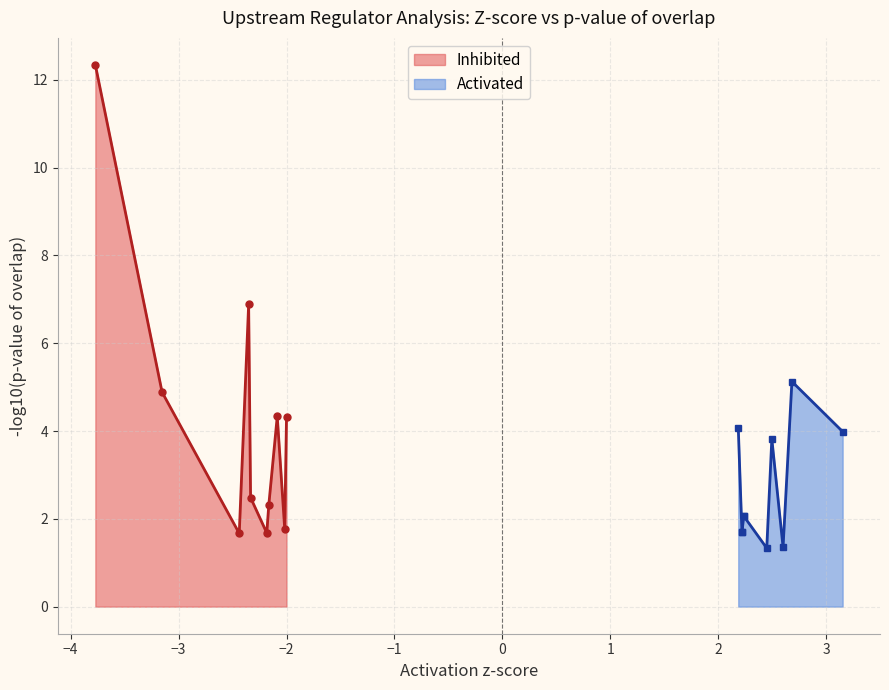

What is the value of the Activated point at the 2nd from the left?

2.2